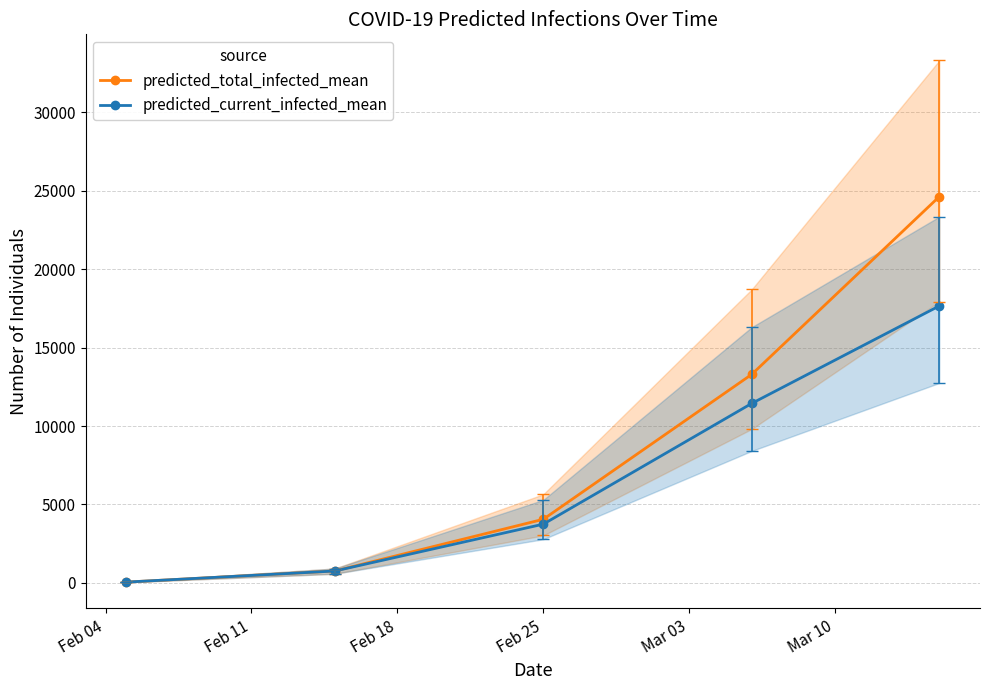

What is the maximum value for predicted_current_infected_mean?

17661